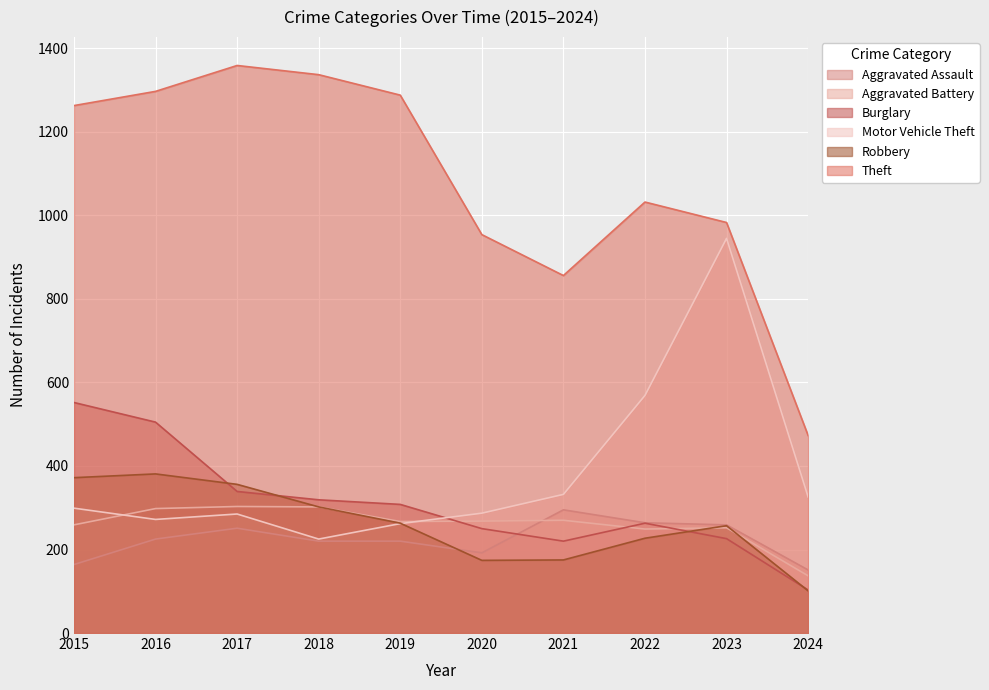

Between which two adjacent categories do Robbery and Aggravated Assault first intersect?

2019 and 2020